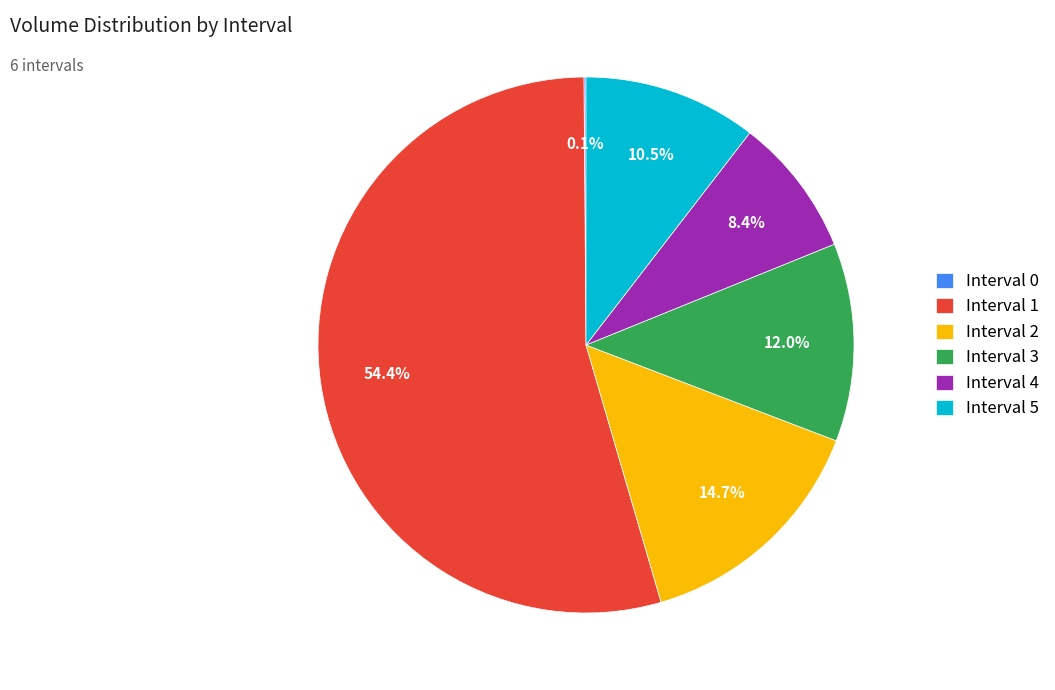

To the nearest percent, what is the average slice percentage?

17%